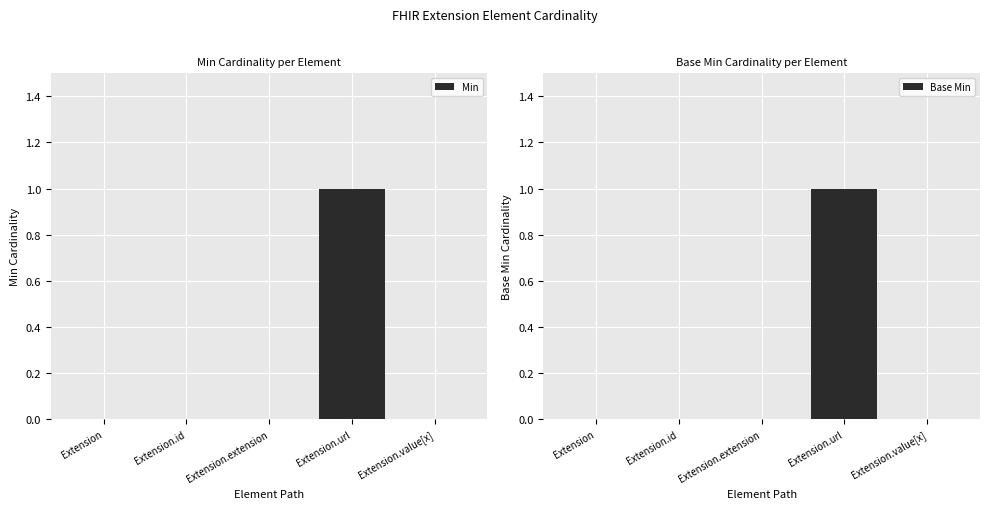

The Base Min series shows 0 at Extension.value[x]. True or false?

True